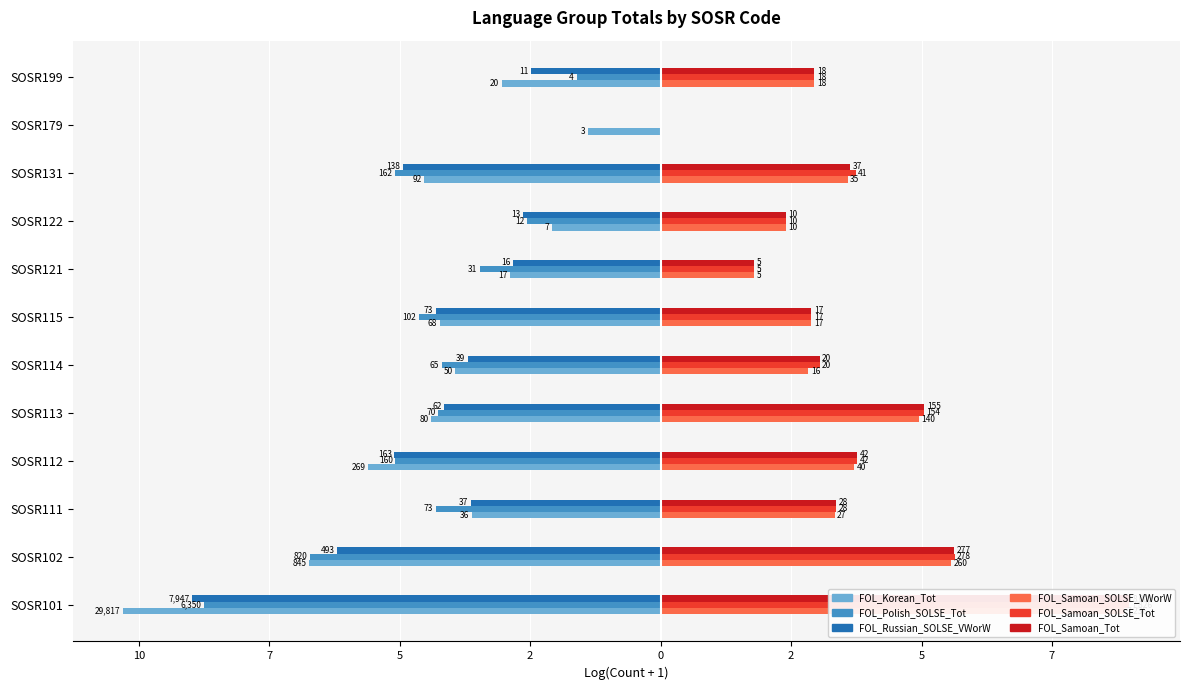

At SOSR113, list the series in order from smallest to largest.

FOL_Korean_Tot, FOL_Polish_SOLSE_Tot, FOL_Russian_SOLSE_VWorW, FOL_Samoan_SOLSE_VWorW, FOL_Samoan_SOLSE_Tot, FOL_Samoan_Tot